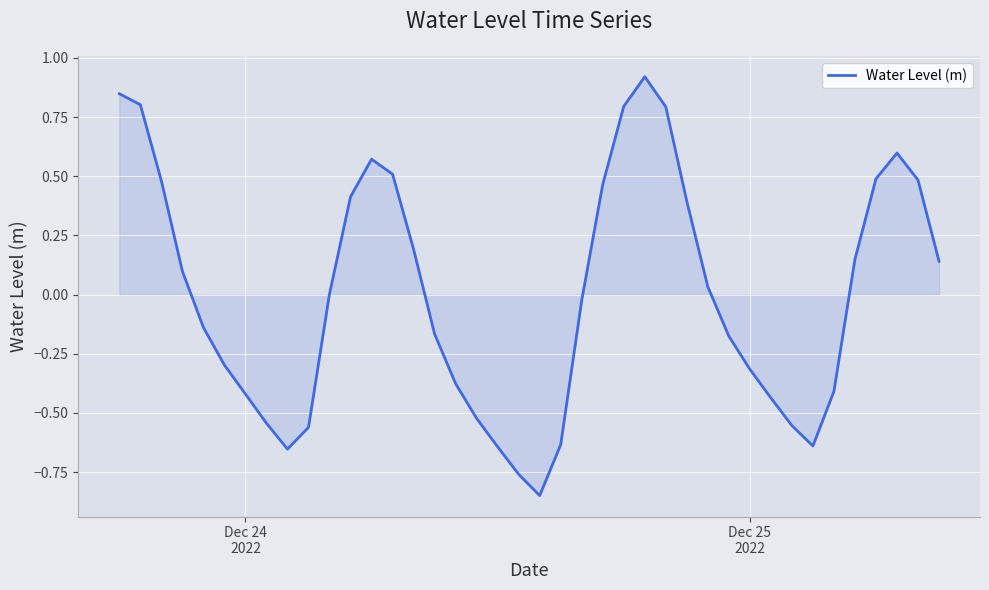

Count the number of data series in this chart.

1